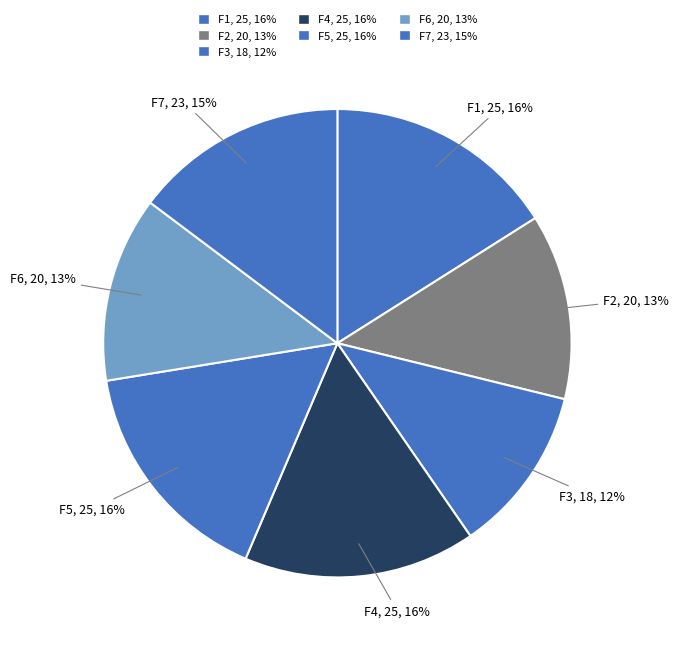

How many slices are in this pie chart?

7